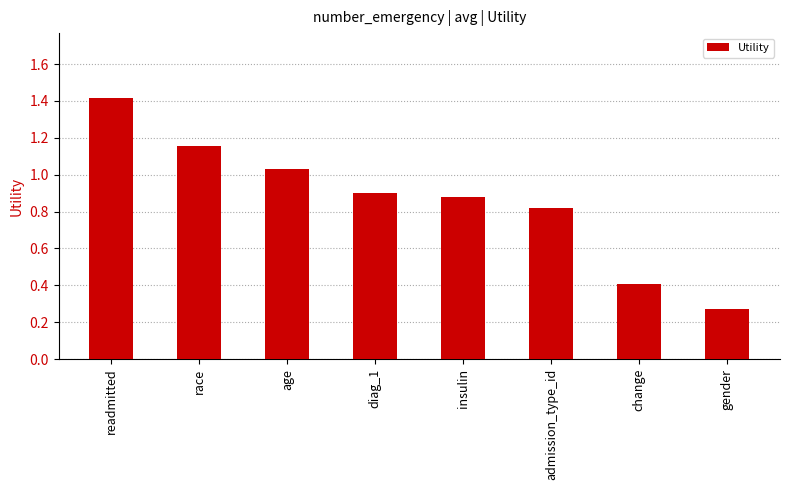

What is the sum of all values?

6.9